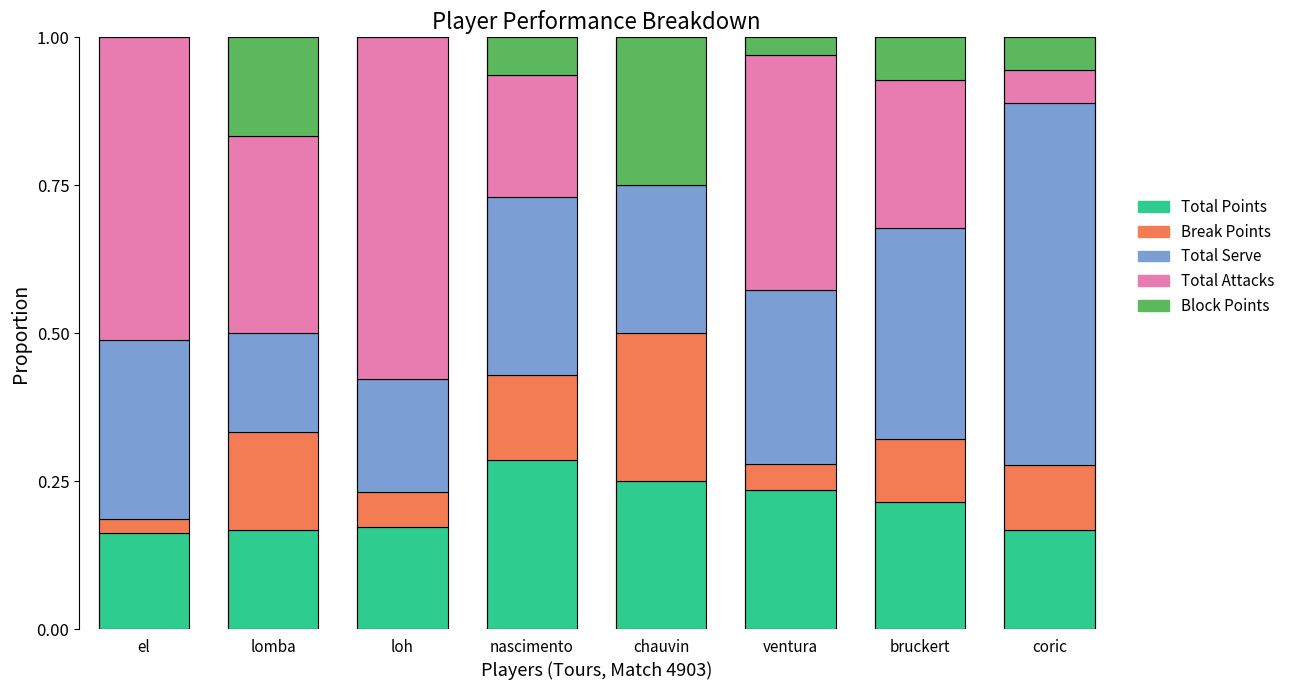

Is it true that Total Points equals 0.2 at loh?

True